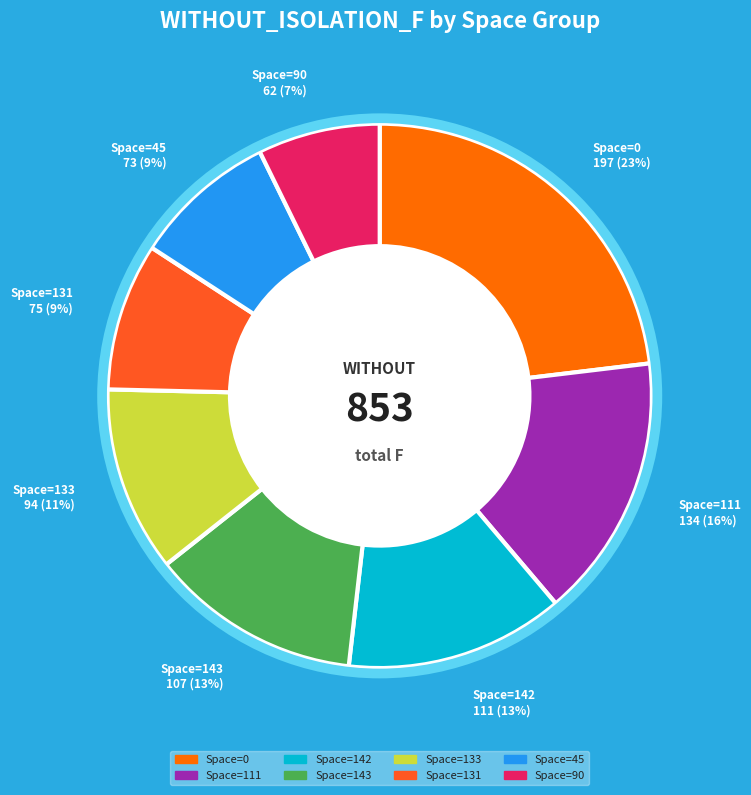

Is the sum of Space=142 and Space=0 greater than half?

No